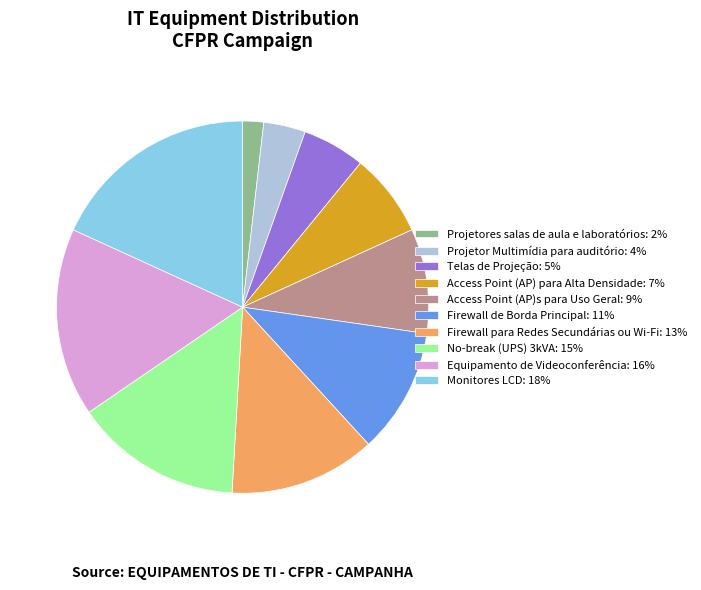

Is No-break (UPS) 3kVA the majority of the pie?

No